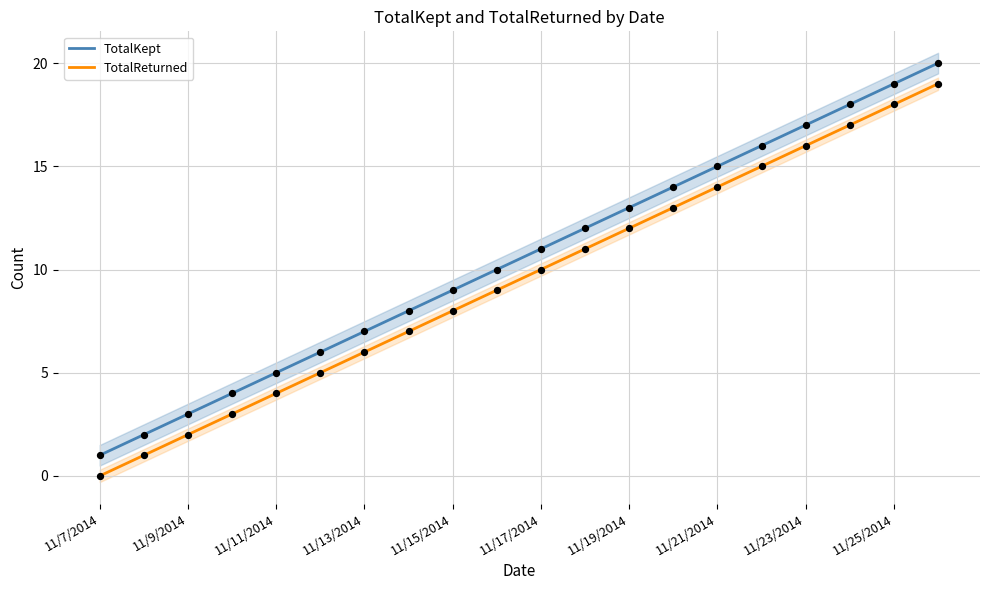

Which series reaches the minimum Y coordinate?

TotalReturned